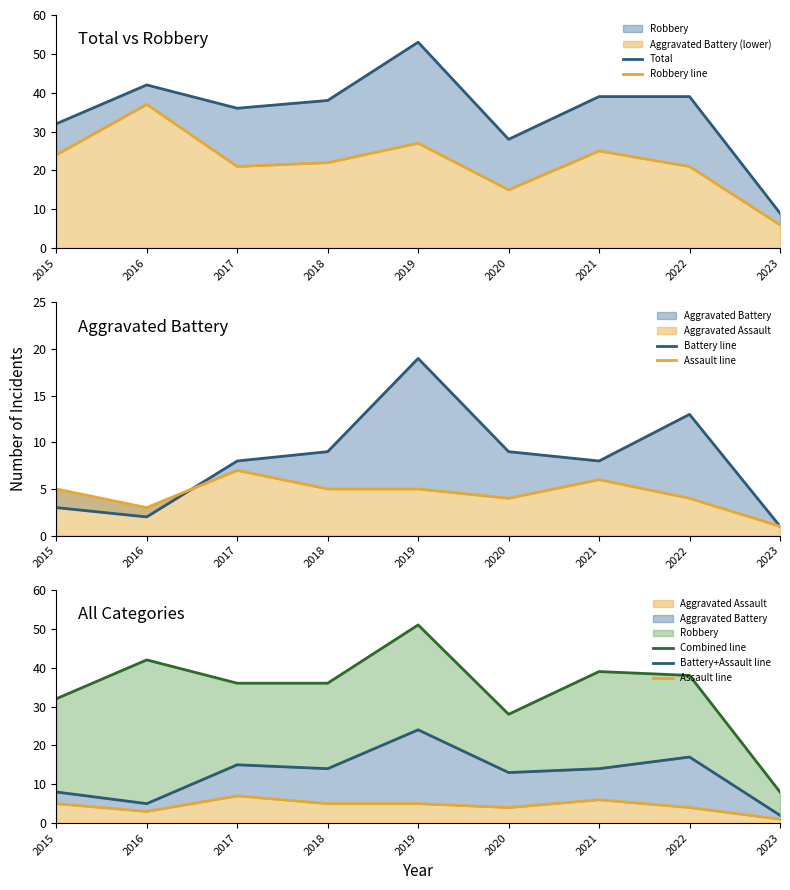

What is the approximate value of Combined line at 2019?

51